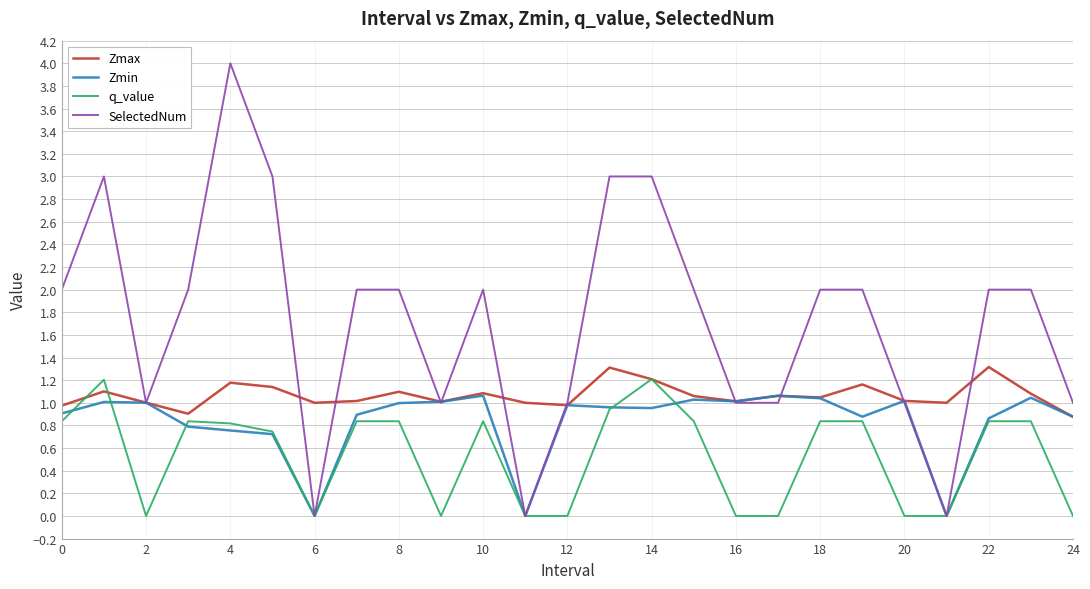

What is the maximum value shown in the chart?

4.0